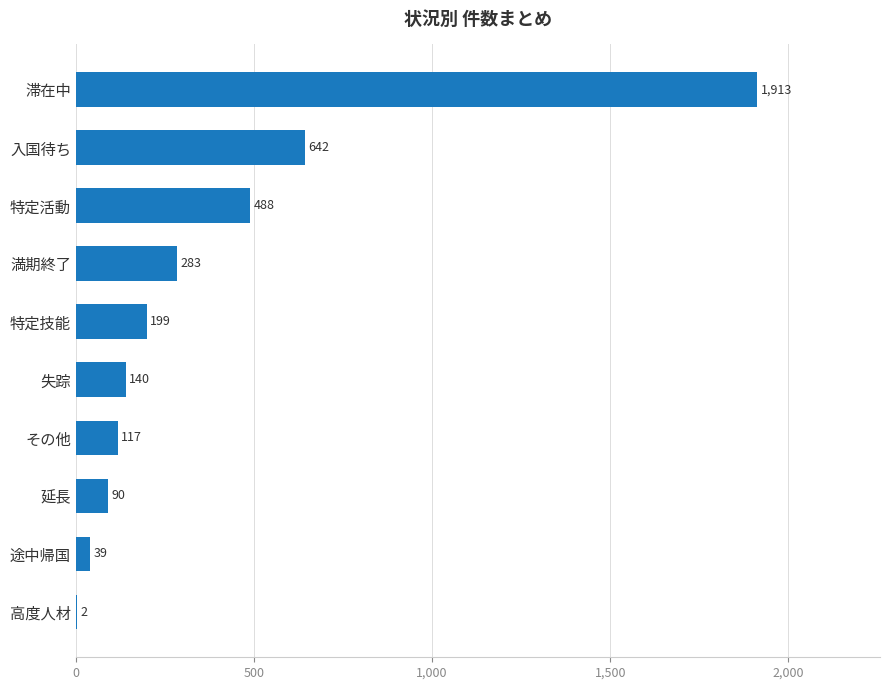

Reading bottom to top, list all the values displayed in this chart.

高度人材=2	途中帰国=39	延長=90	その他=117	失踪=140	特定技能=199	満期終了=283	特定活動=488	入国待ち=642	滞在中=1913